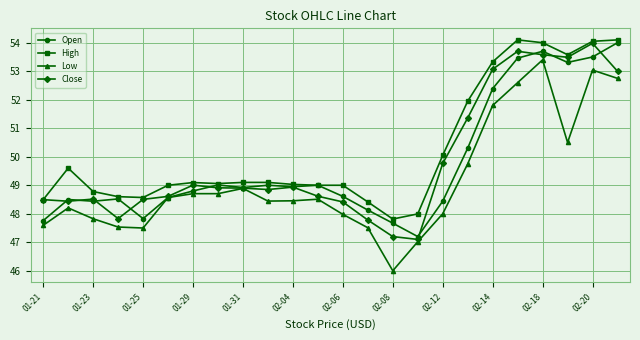

What is the value of the Low point at the 22nd from the left?

50.5